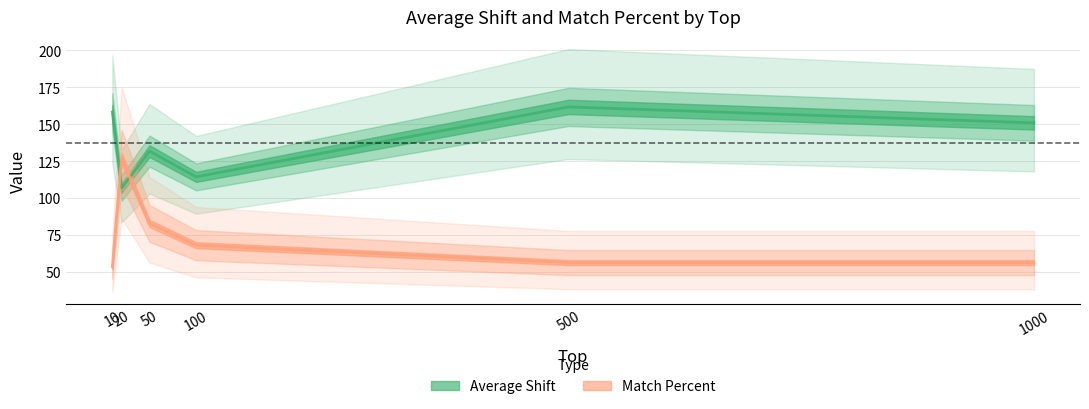

After their last crossing, which series has the higher values: Match Percent or Average Shift?

Average Shift